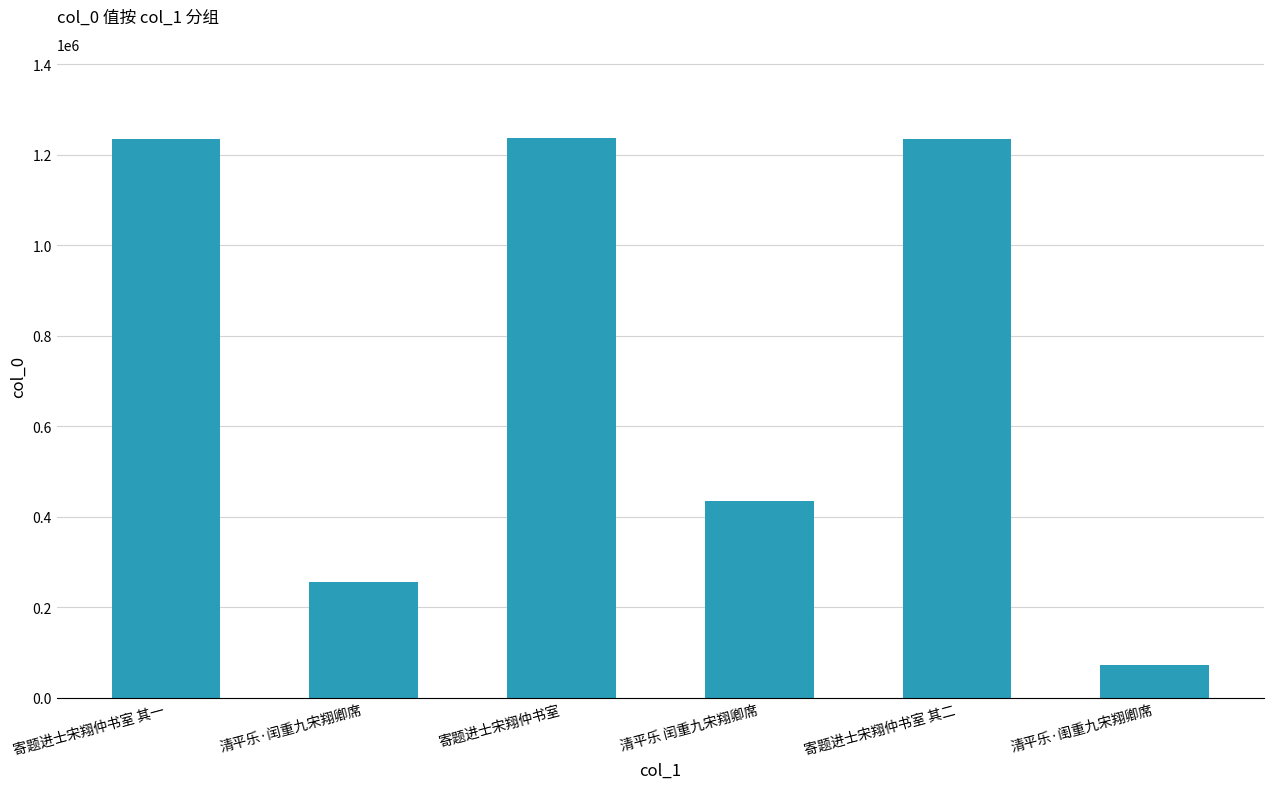

What is the value of the 5th bar from the left?

1234549